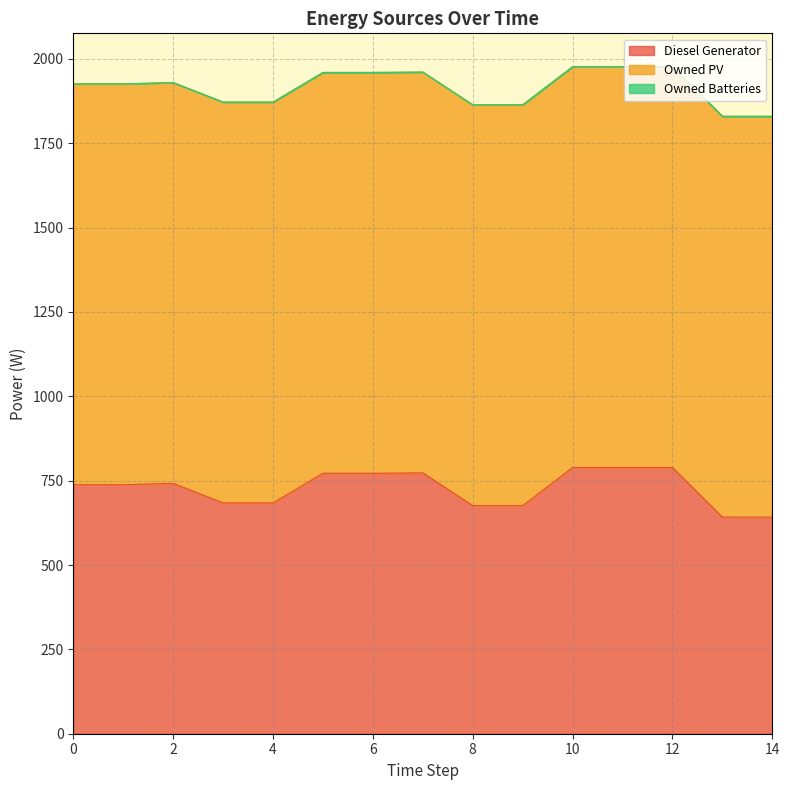

True or false: Owned PV and Owned Batteries intersect in this chart.

False